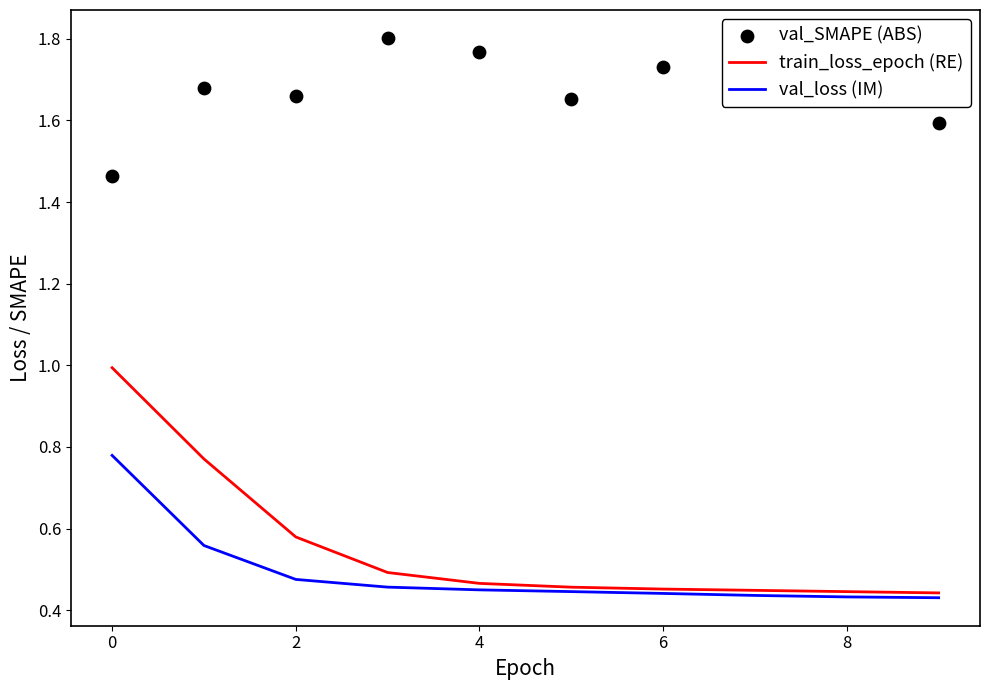

The train_loss_epoch (RE) series shows 0.2 at 6. True or false?

False